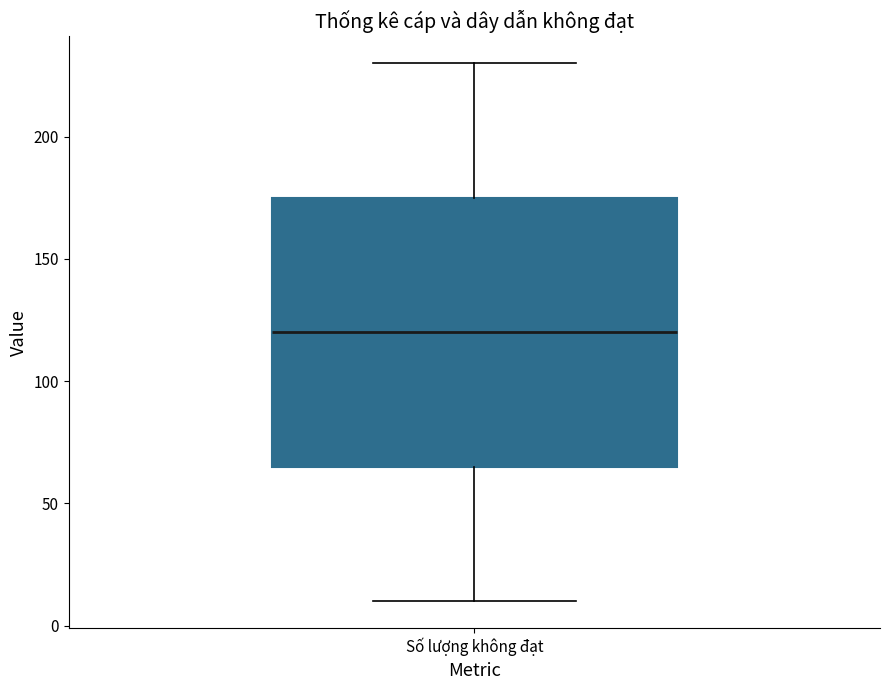

Transcribe this box plot: give where the median line is, the range the box spans, and where the two whiskers end, as read against the y-axis. The values are not printed on the chart, so give them approximately, as read against the axis.

median 120, box 65 to 175, whiskers 10 to 230